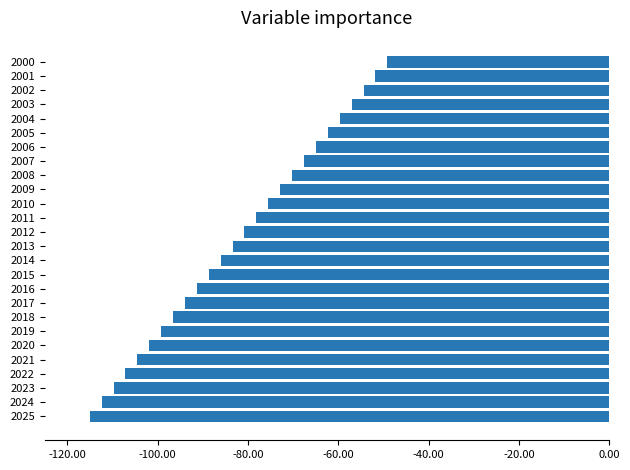

What is the difference between the maximum and minimum values?

65.9